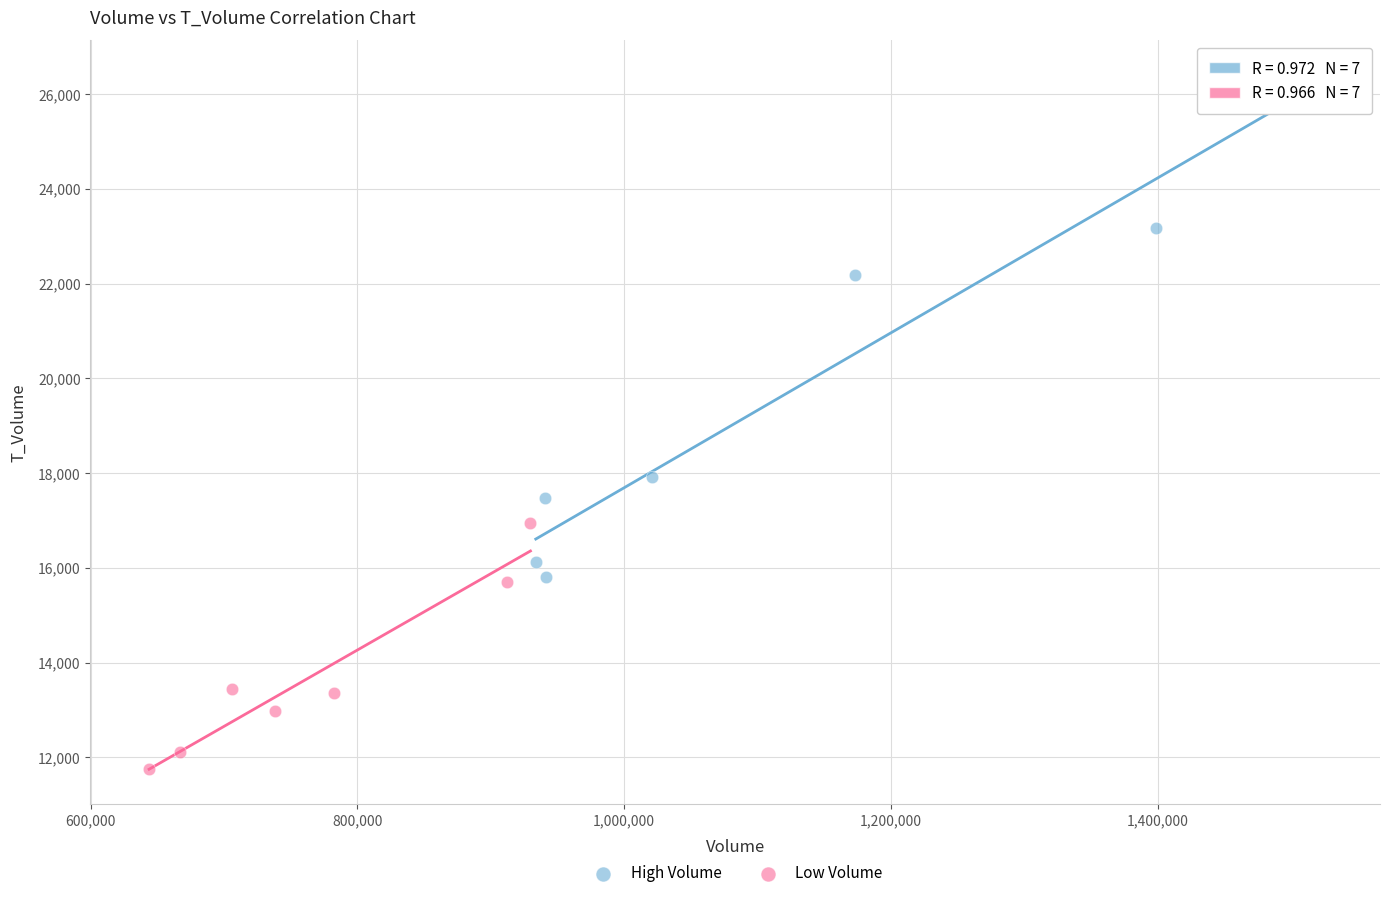

What are all the series names shown in the legend?

High Volume, Low Volume